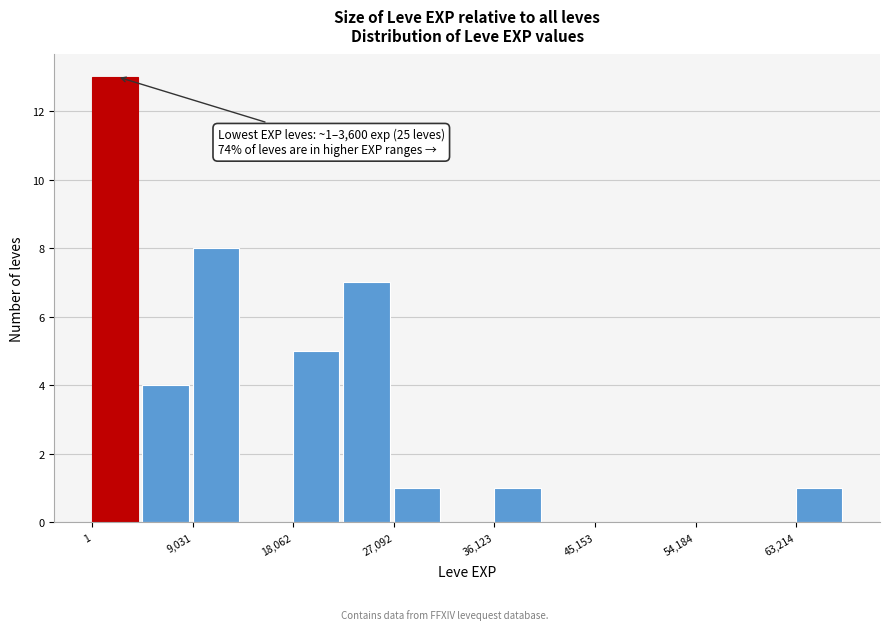

Which range on the x-axis has the tallest bar?

0 to 5000